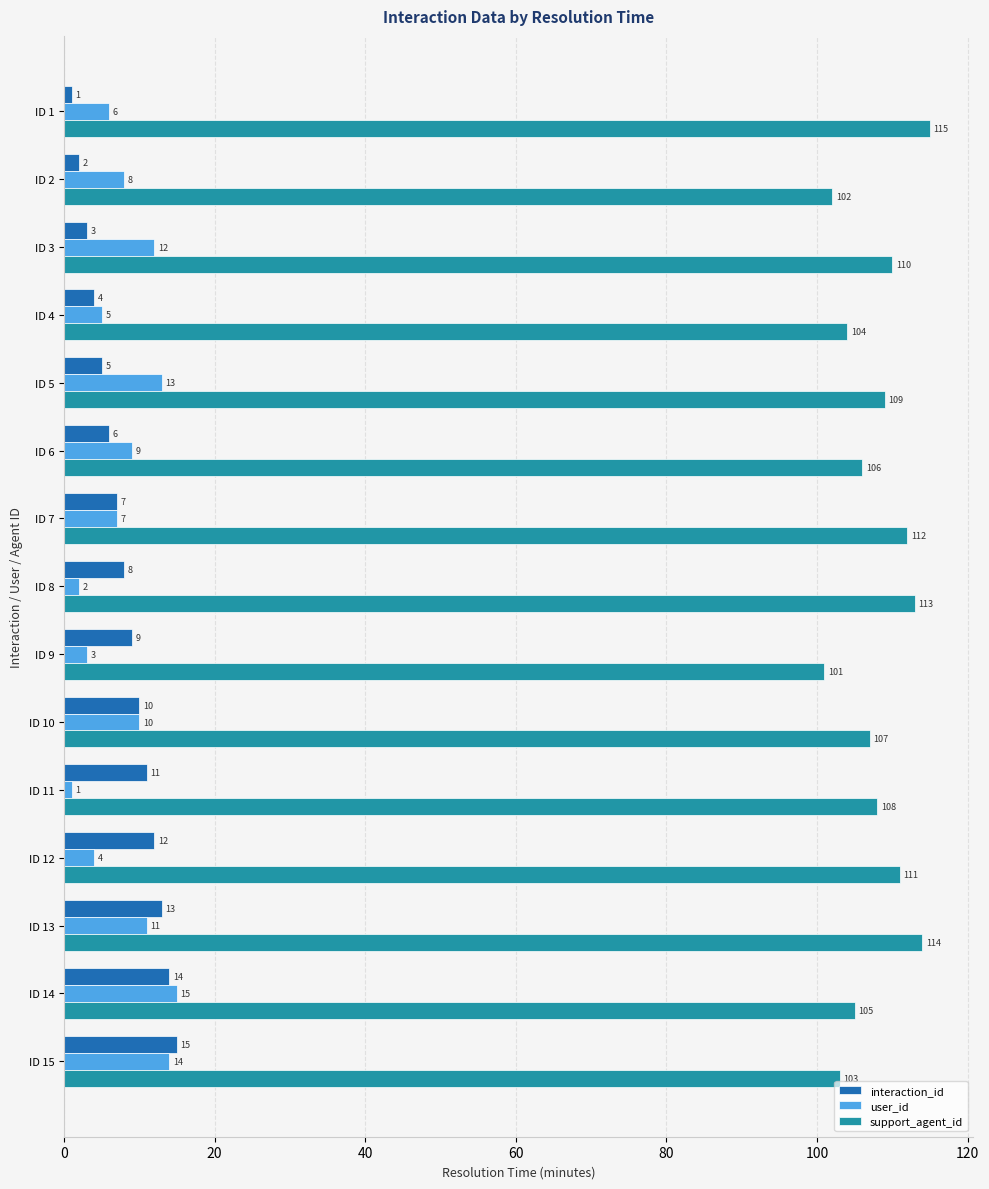

Is it true that user_id equals 4 at ID 12?

True